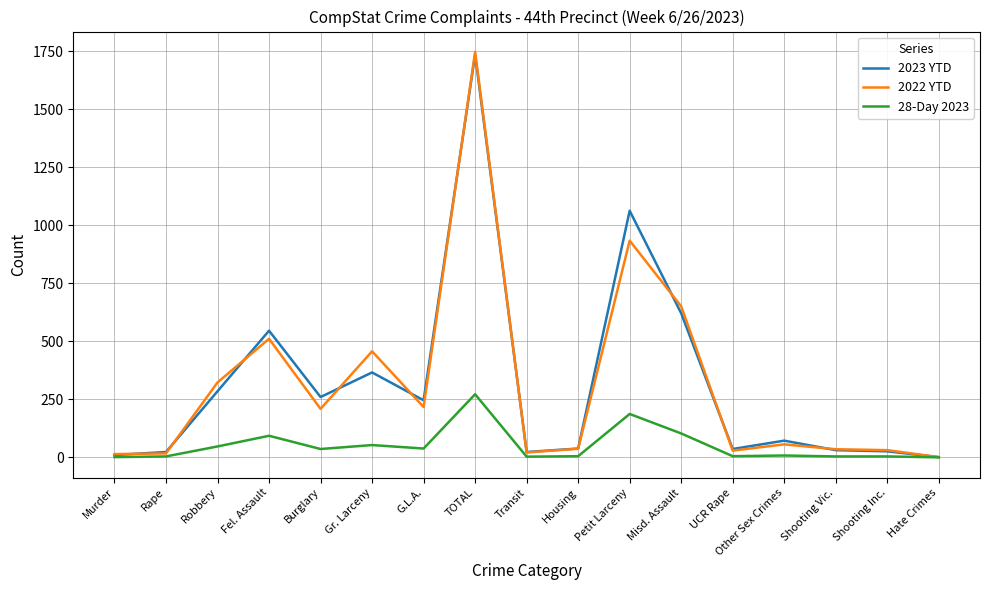

True or false: 2023 YTD has a value of 589 at Gr. Larceny.

False